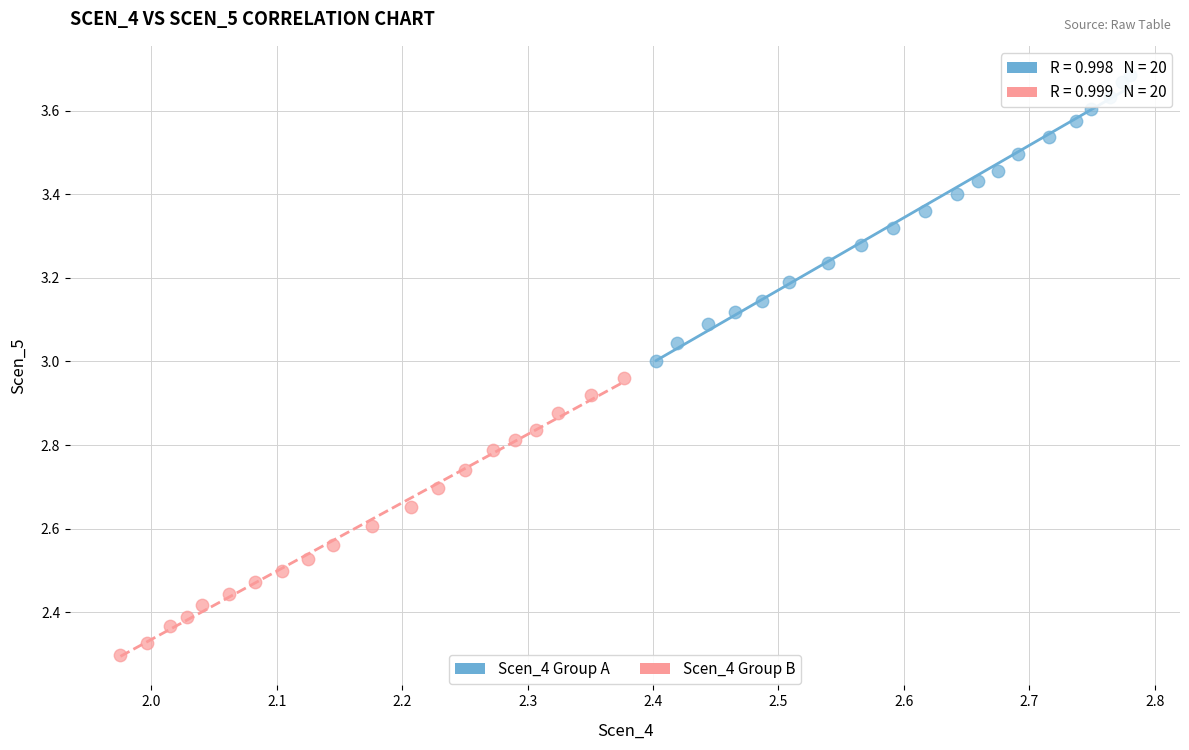

Which series has the largest Y range (max minus min)?

Scen_4 Group A